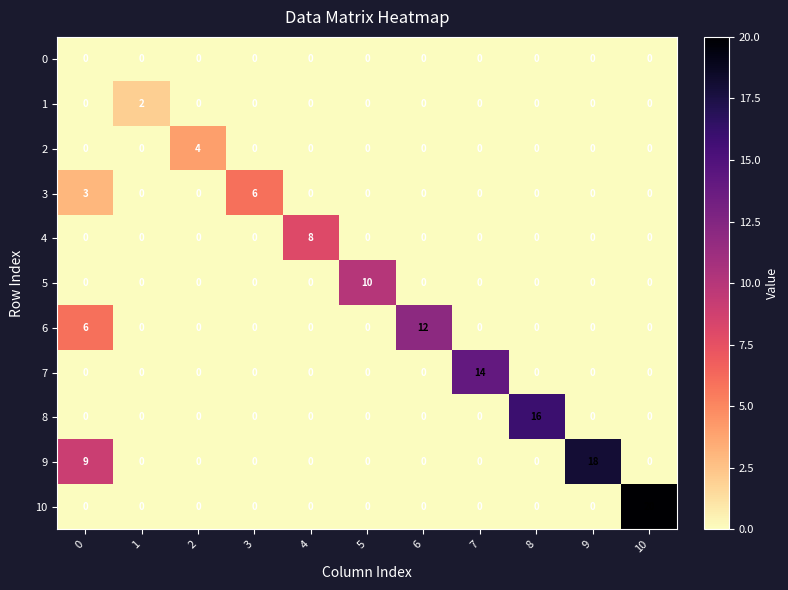

True or false: 3 has a value of 3 at 1.

False